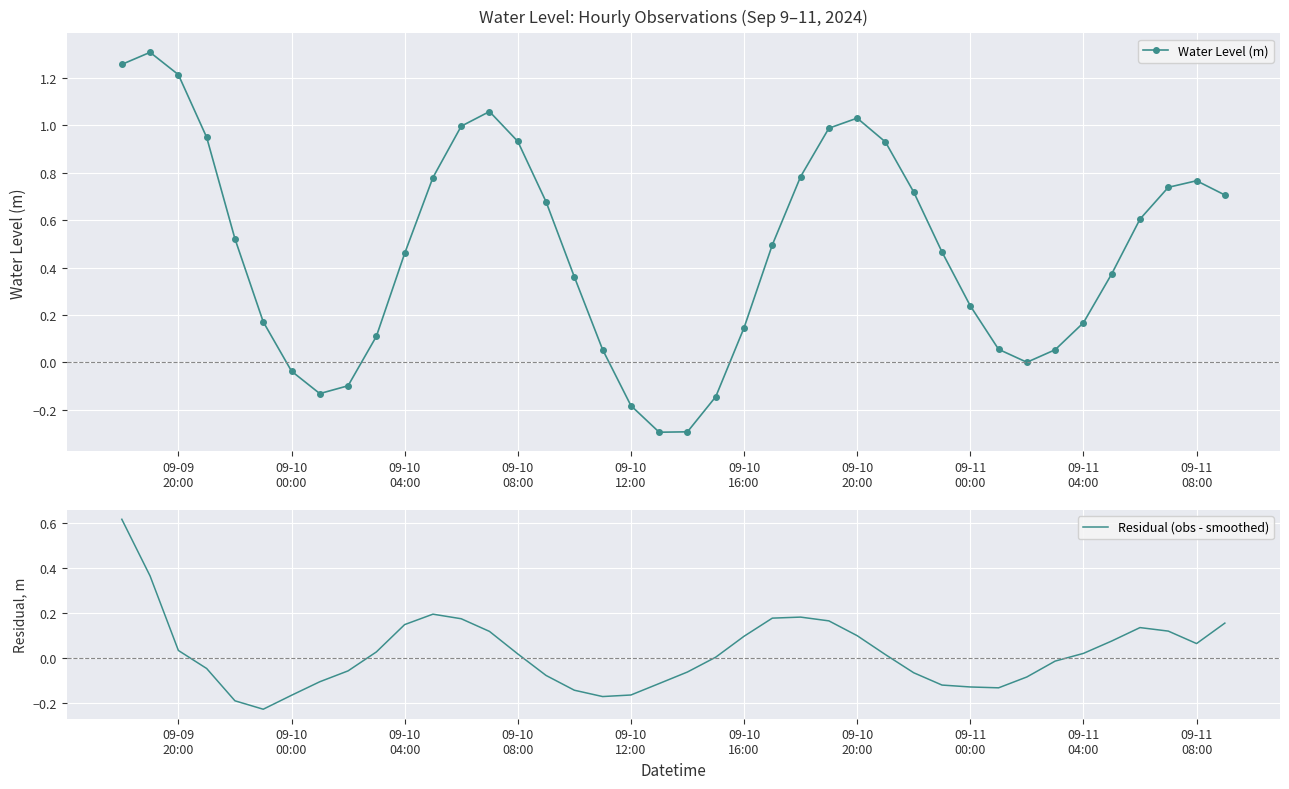

How many lines are shown in the chart?

2